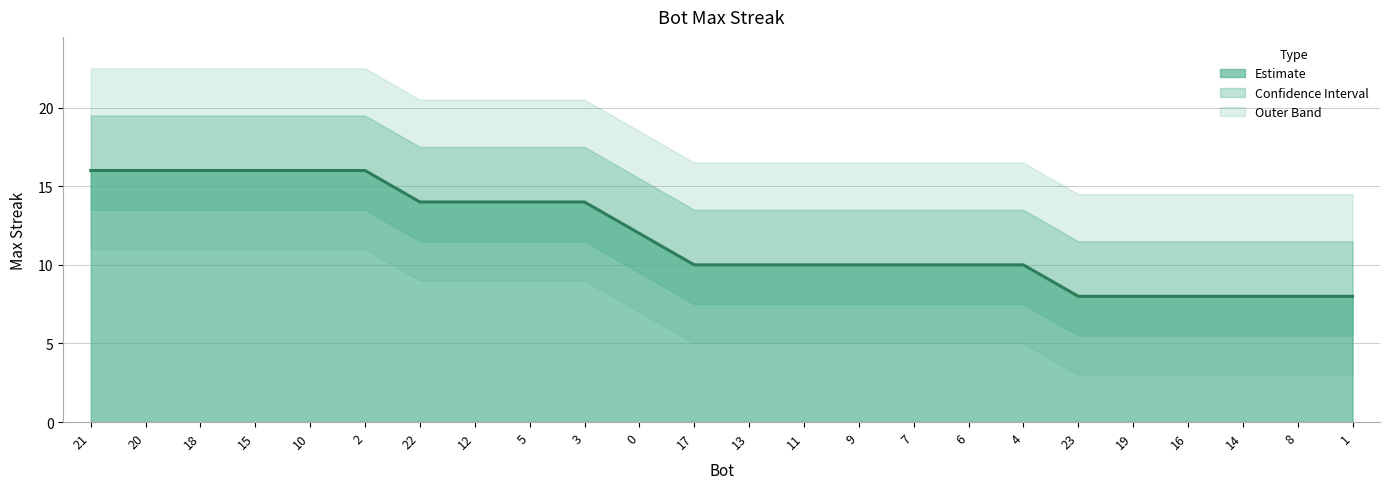

What is the change in value from 18 to 22?

-2